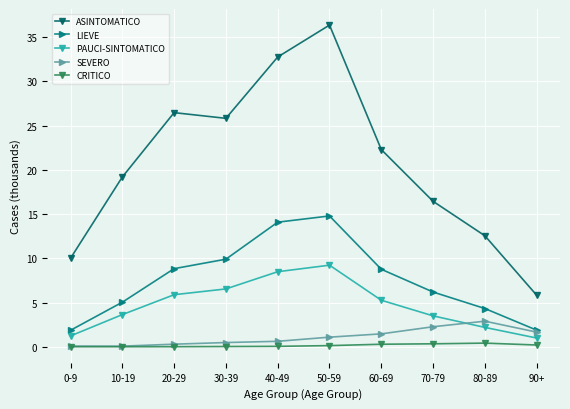

What is the greatest value displayed?

36.4